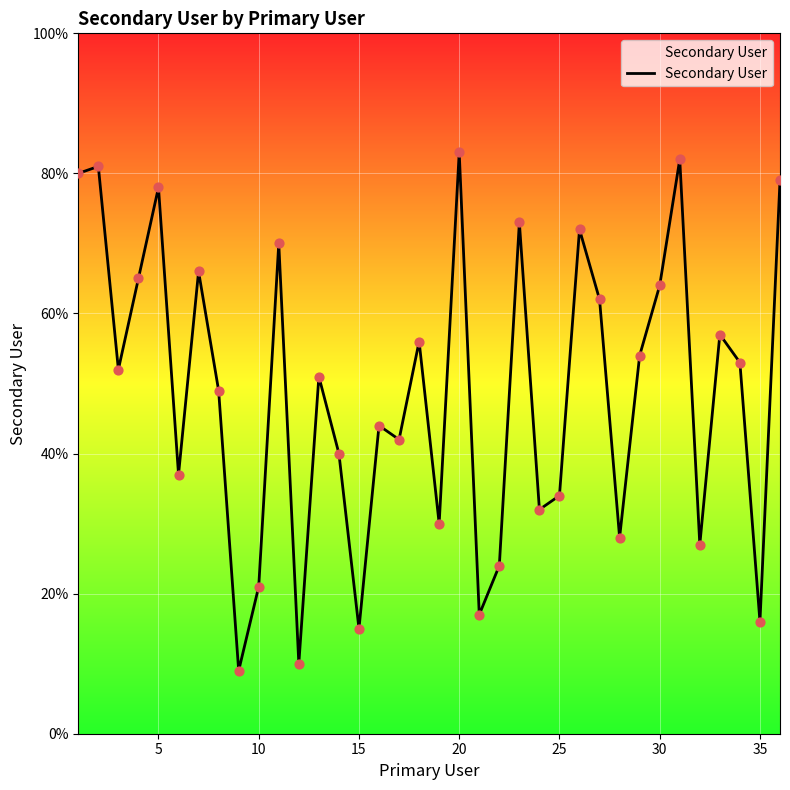

What is the smallest value displayed?

9